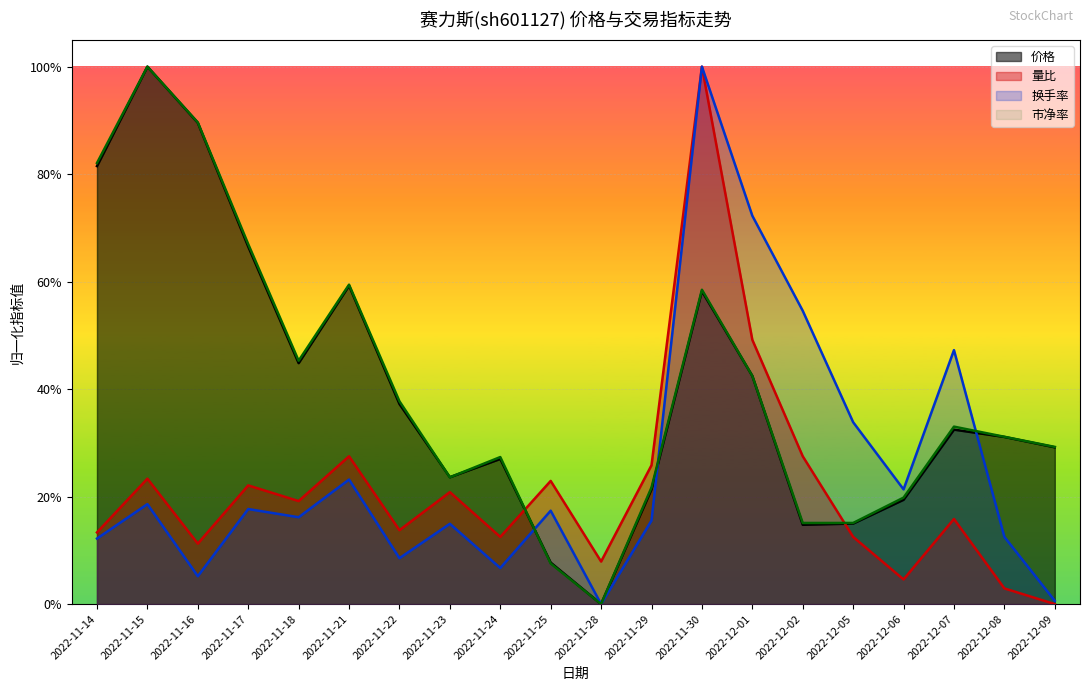

Reading left to right, extract all data points from this chart.

价格: 2022-11-14=0.8	2022-11-15=1.0	2022-11-16=0.9	2022-11-17=0.7	2022-11-18=0.4	2022-11-21=0.6	2022-11-22=0.4	2022-11-23=0.2	2022-11-24=0.3	2022-11-25=0.1	2022-11-28=0.0	2022-11-29=0.2	2022-11-30=0.6	2022-12-01=0.4	2022-12-02=0.1	2022-12-05=0.1	2022-12-06=0.2	2022-12-07=0.3	2022-12-08=0.3	2022-12-09=0.3
量比: 2022-11-14=0.1	2022-11-15=0.2	2022-11-16=0.1	2022-11-17=0.2	2022-11-18=0.2	2022-11-21=0.3	2022-11-22=0.1	2022-11-23=0.2	2022-11-24=0.1	2022-11-25=0.2	2022-11-28=0.1	2022-11-29=0.3	2022-11-30=1.0	2022-12-01=0.5	2022-12-02=0.3	2022-12-05=0.1	2022-12-06=0.0	2022-12-07=0.2	2022-12-08=0.0	2022-12-09=0.0
换手率: 2022-11-14=0.1	2022-11-15=0.2	2022-11-16=0.1	2022-11-17=0.2	2022-11-18=0.2	2022-11-21=0.2	2022-11-22=0.1	2022-11-23=0.1	2022-11-24=0.1	2022-11-25=0.2	2022-11-28=0.0	2022-11-29=0.2	2022-11-30=1.0	2022-12-01=0.7	2022-12-02=0.5	2022-12-05=0.3	2022-12-06=0.2	2022-12-07=0.5	2022-12-08=0.1	2022-12-09=0.0
市净率: 2022-11-14=0.8	2022-11-15=1.0	2022-11-16=0.9	2022-11-17=0.7	2022-11-18=0.5	2022-11-21=0.6	2022-11-22=0.4	2022-11-23=0.2	2022-11-24=0.3	2022-11-25=0.1	2022-11-28=0.0	2022-11-29=0.2	2022-11-30=0.6	2022-12-01=0.4	2022-12-02=0.2	2022-12-05=0.2	2022-12-06=0.2	2022-12-07=0.3	2022-12-08=0.3	2022-12-09=0.3